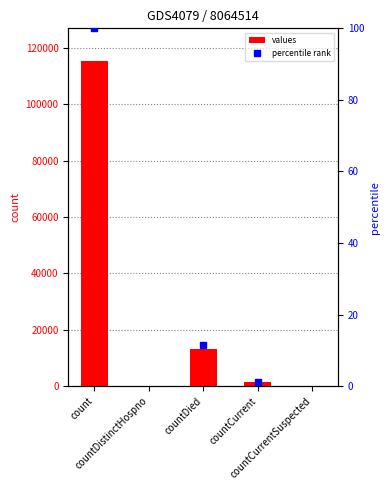

What is the change in value from countDistinctHospno to countDied?

+13343